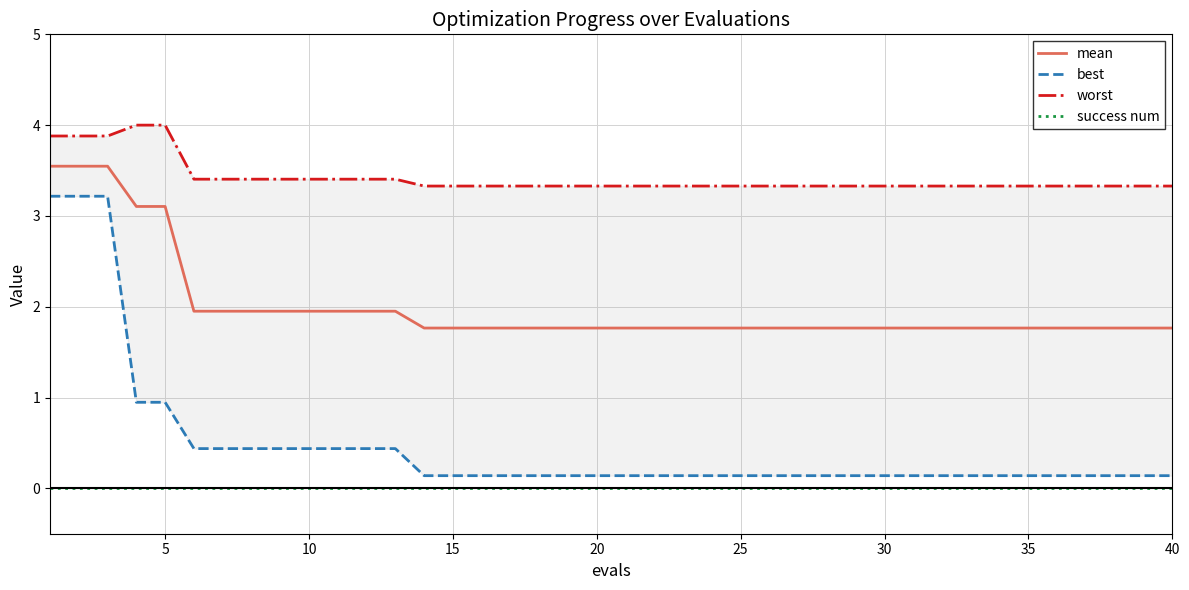

What is the lowest value of the mean series?

1.8